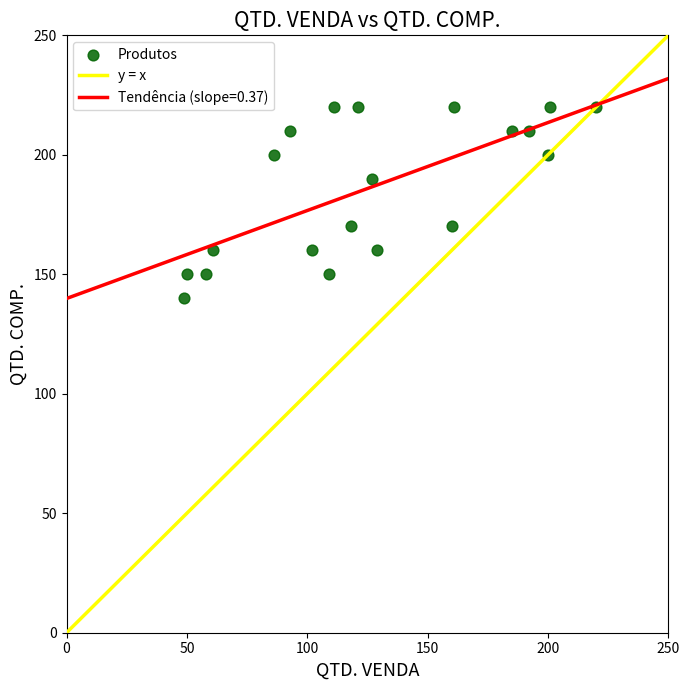

What is the range of Y values (max minus min)?

80